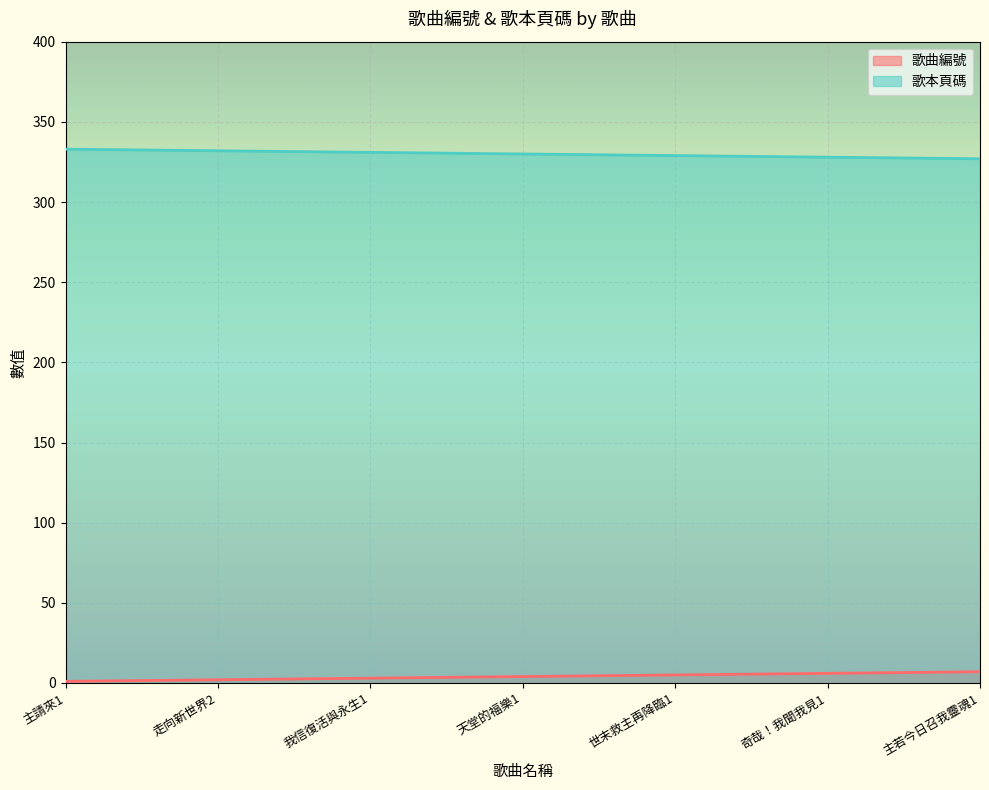

True or false: 歌曲編號 has a value of 4 at 主若今日召我靈魂1.

False